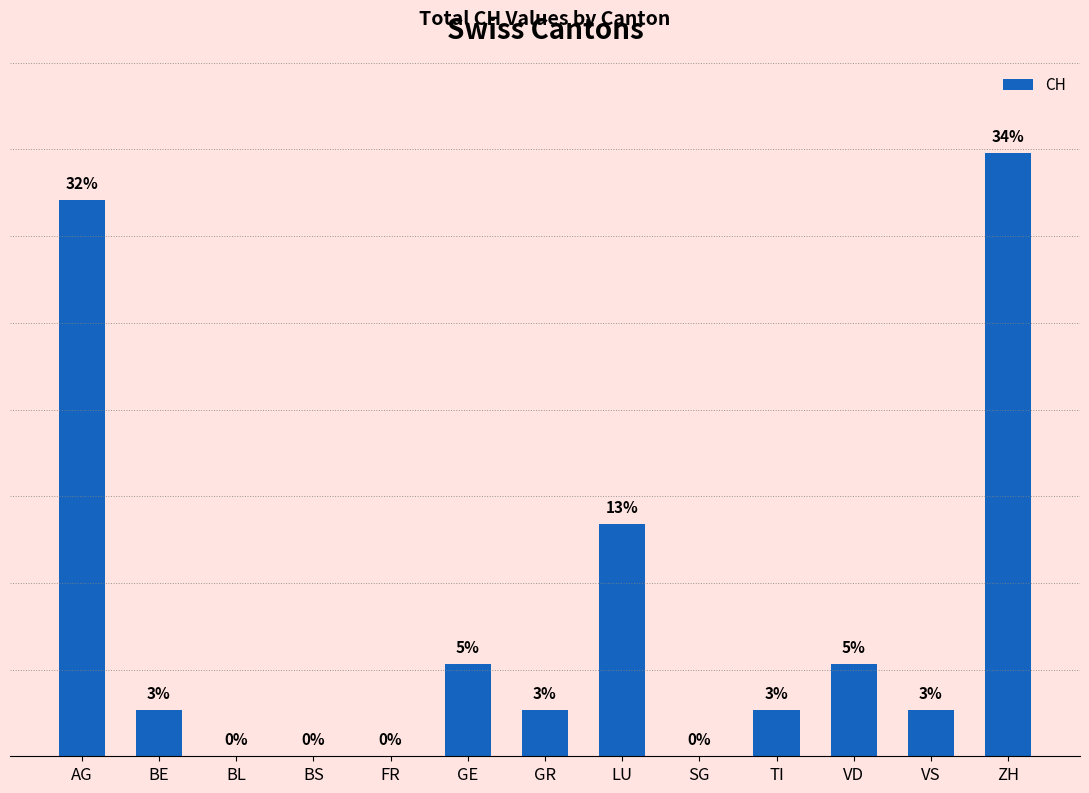

The chart shows a value of 2.6 at TI. True or false?

True